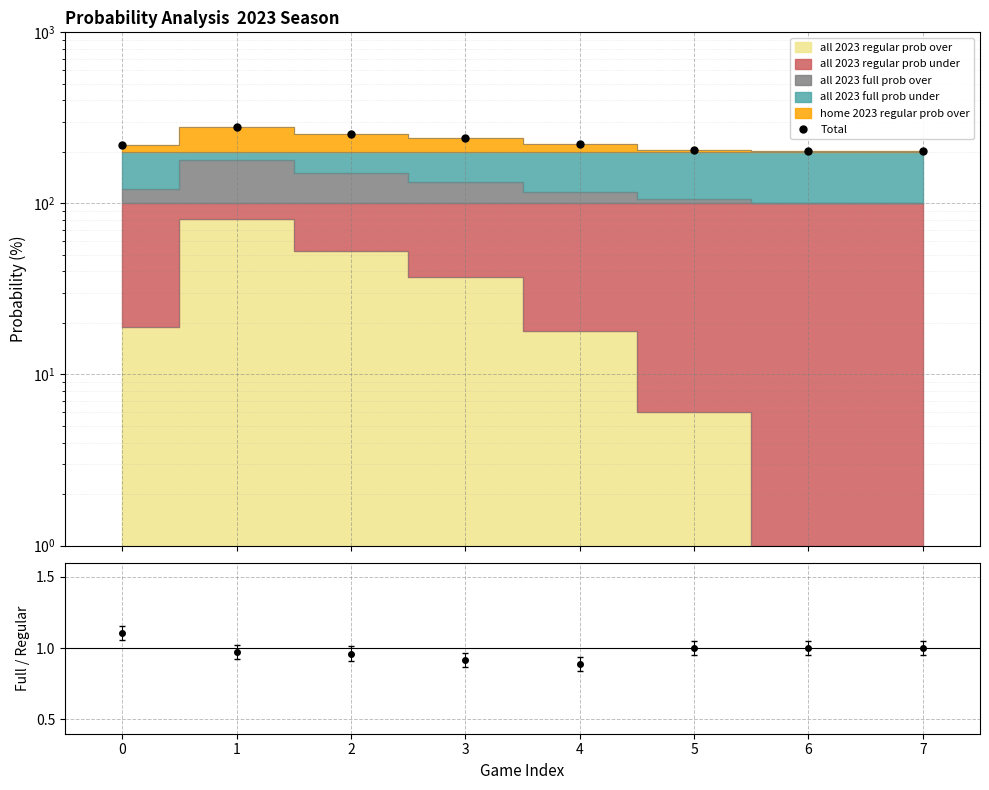

What is the value of the 5th point from the left?

223